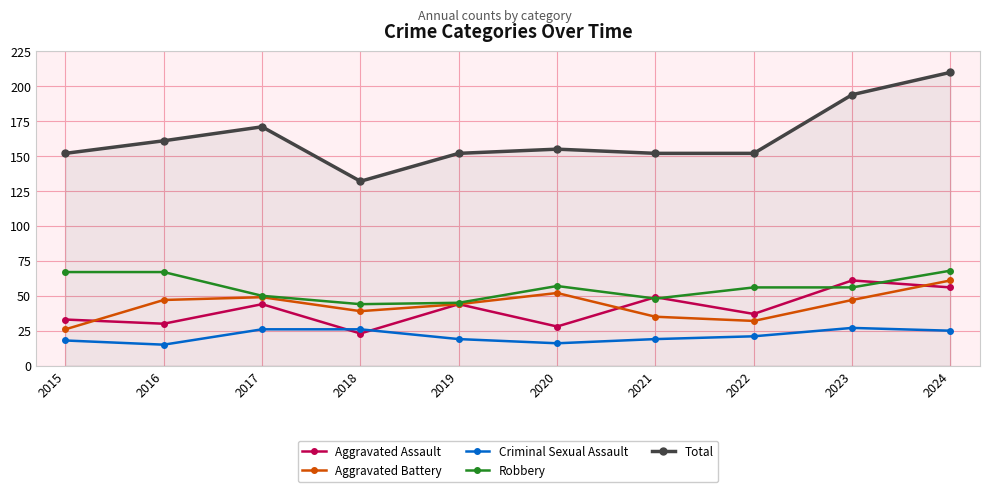

Reading left to right, what are all the values shown in this chart?

Aggravated Assault: 2015=33	2016=30	2017=44	2018=23	2019=44	2020=28	2021=49	2022=37	2023=61	2024=56
Aggravated Battery: 2015=26	2016=47	2017=49	2018=39	2019=44	2020=52	2021=35	2022=32	2023=47	2024=61
Criminal Sexual Assault: 2015=18	2016=15	2017=26	2018=26	2019=19	2020=16	2021=19	2022=21	2023=27	2024=25
Robbery: 2015=67	2016=67	2017=50	2018=44	2019=45	2020=57	2021=48	2022=56	2023=56	2024=68
Total: 2015=152	2016=161	2017=171	2018=132	2019=152	2020=155	2021=152	2022=152	2023=194	2024=210